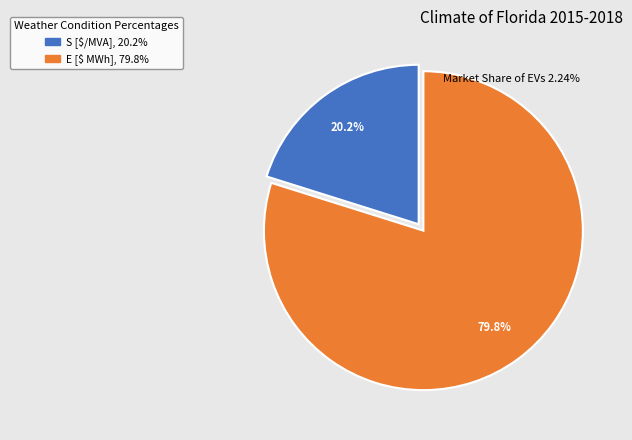

True or false: E [$ MWh] accounts for 94% of the total.

False